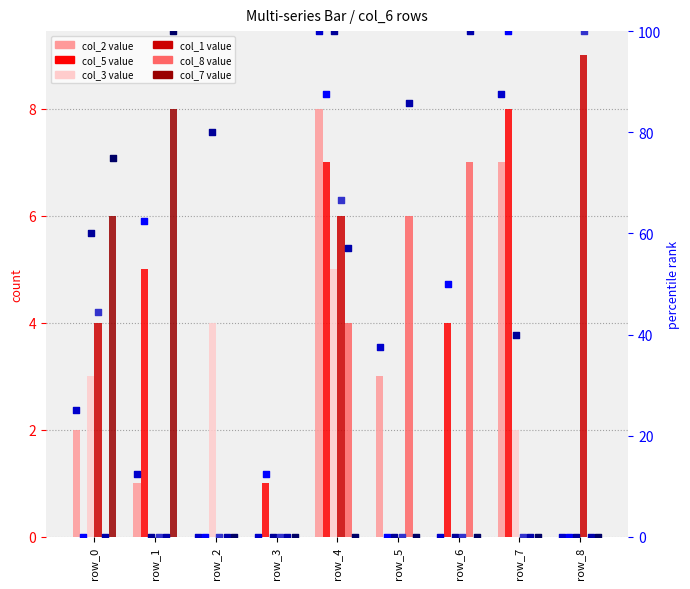

Which series reaches the minimum Y coordinate?

col_2